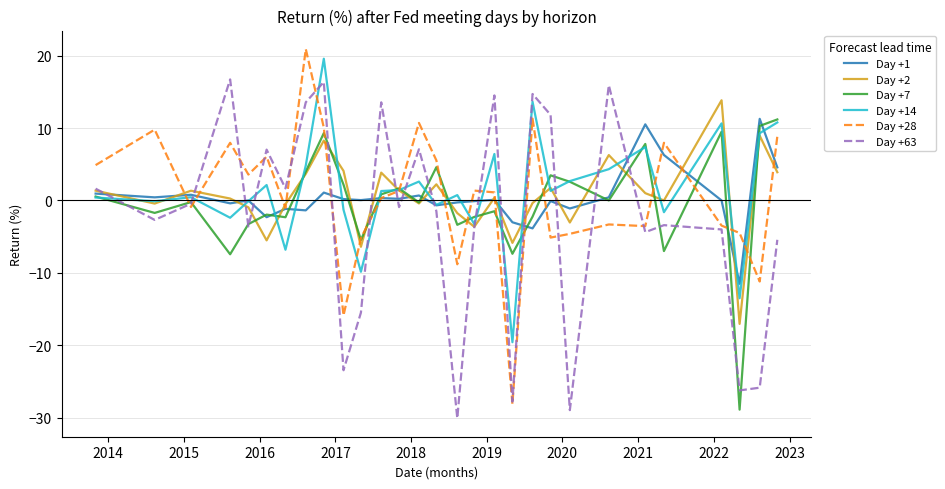

What is the smallest value displayed?

-30.1